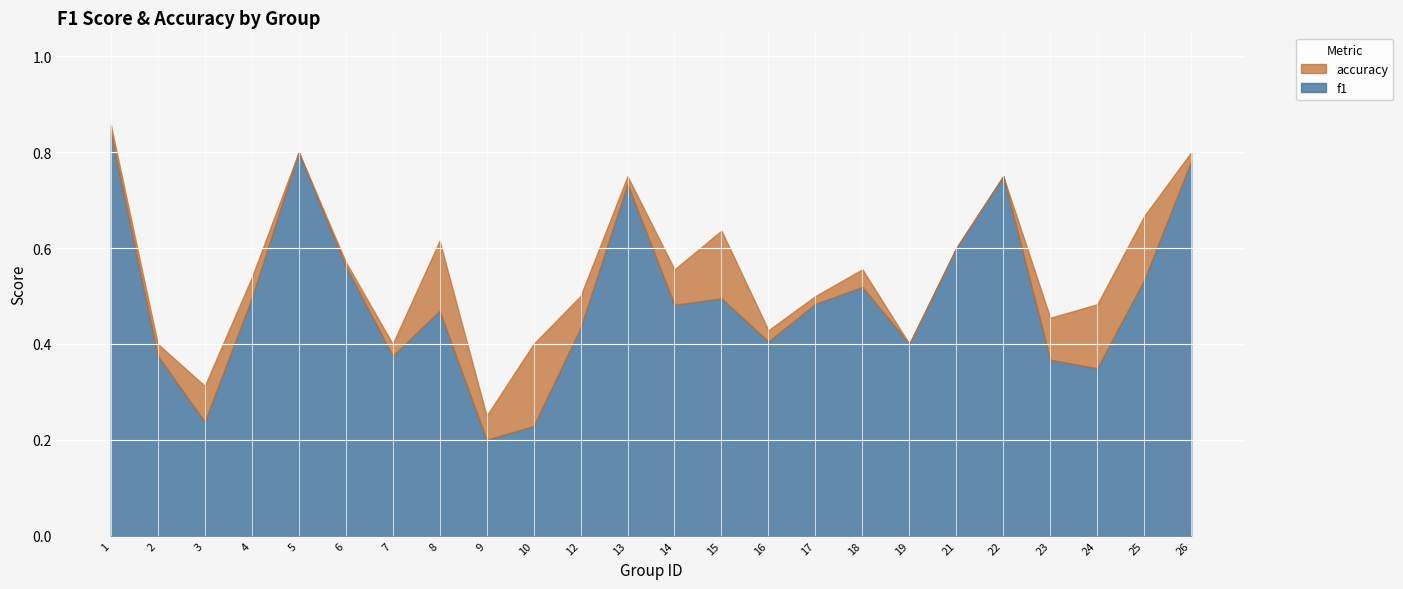

List the series in order of their peak value, highest first.

accuracy, f1